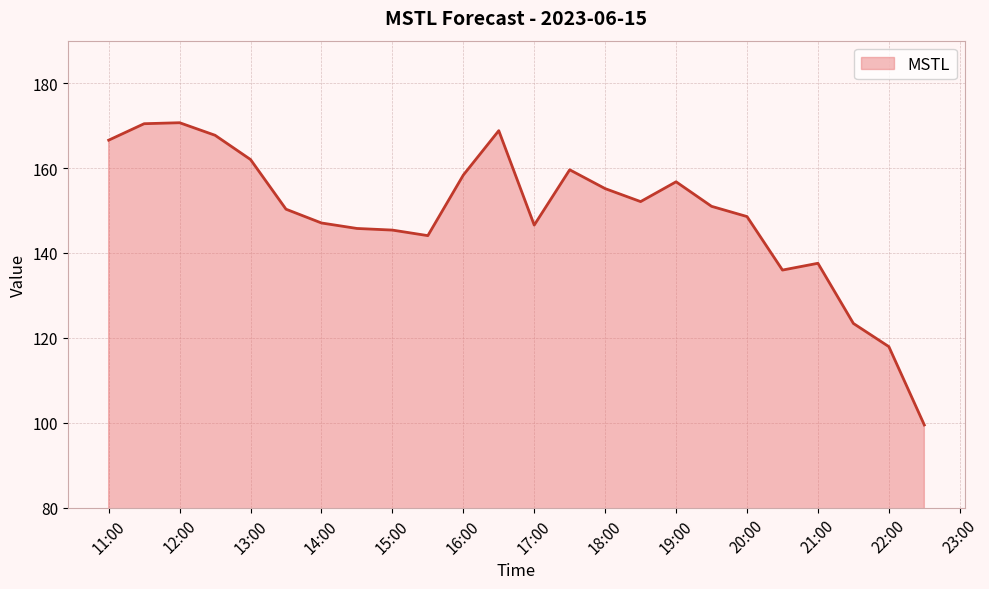

How many distinct data groups are displayed?

1